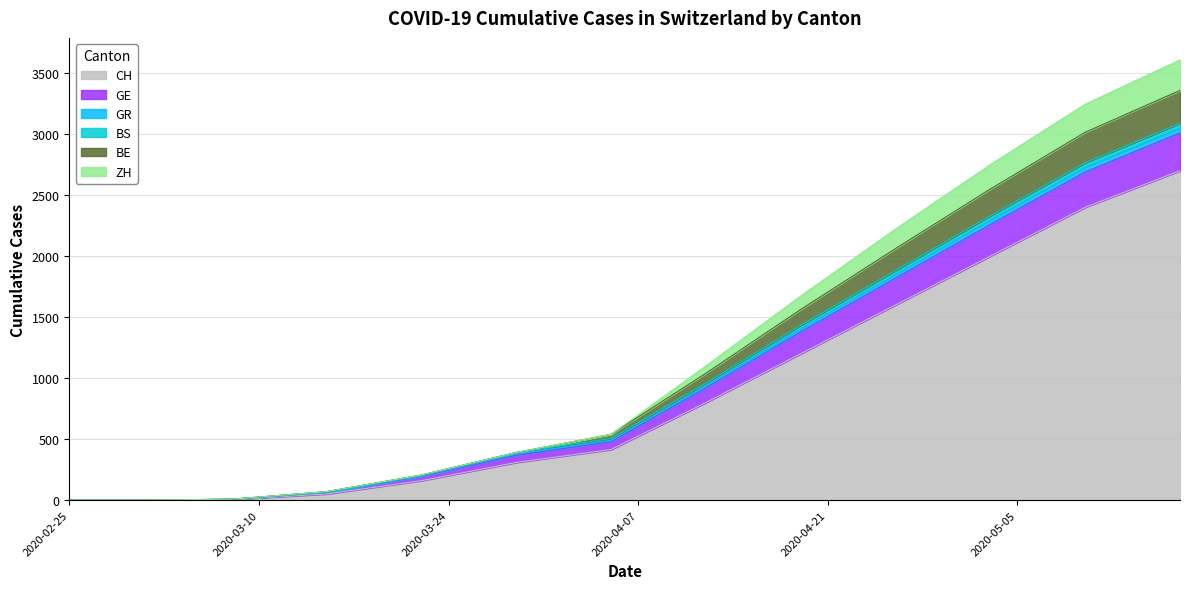

What is the maximum value for CH?

2700